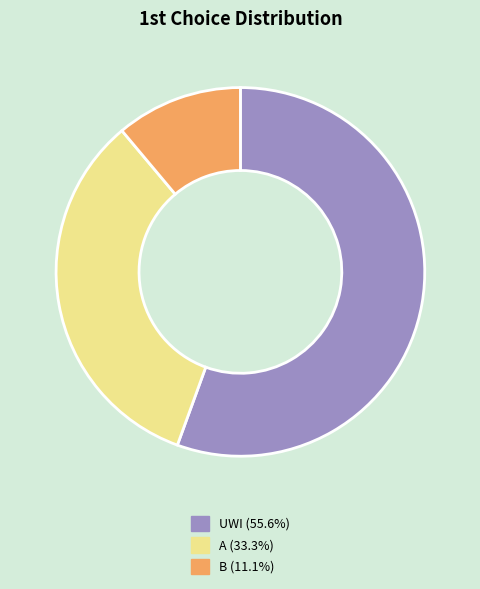

What is the largest slice in the pie chart?

UWI